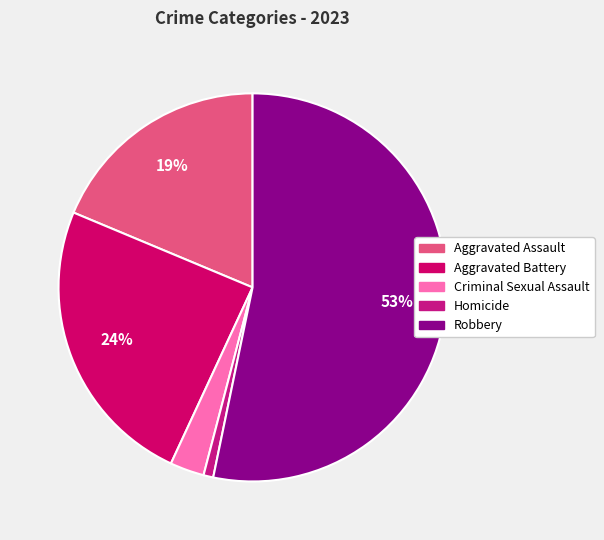

Approximately how many times larger is the value at Homicide compared to Criminal Sexual Assault?

0.3